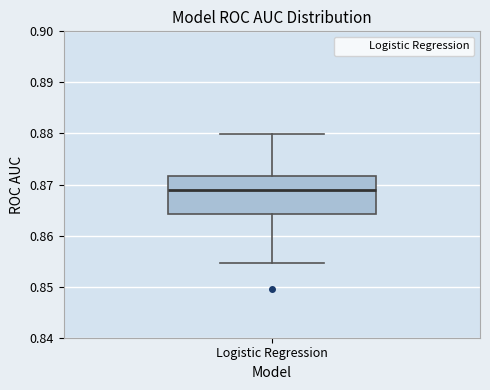

Where does the lower whisker of the box for Logistic Regression end on the y-axis? The values are not printed on the chart, so give them approximately, as read against the axis.

0.855